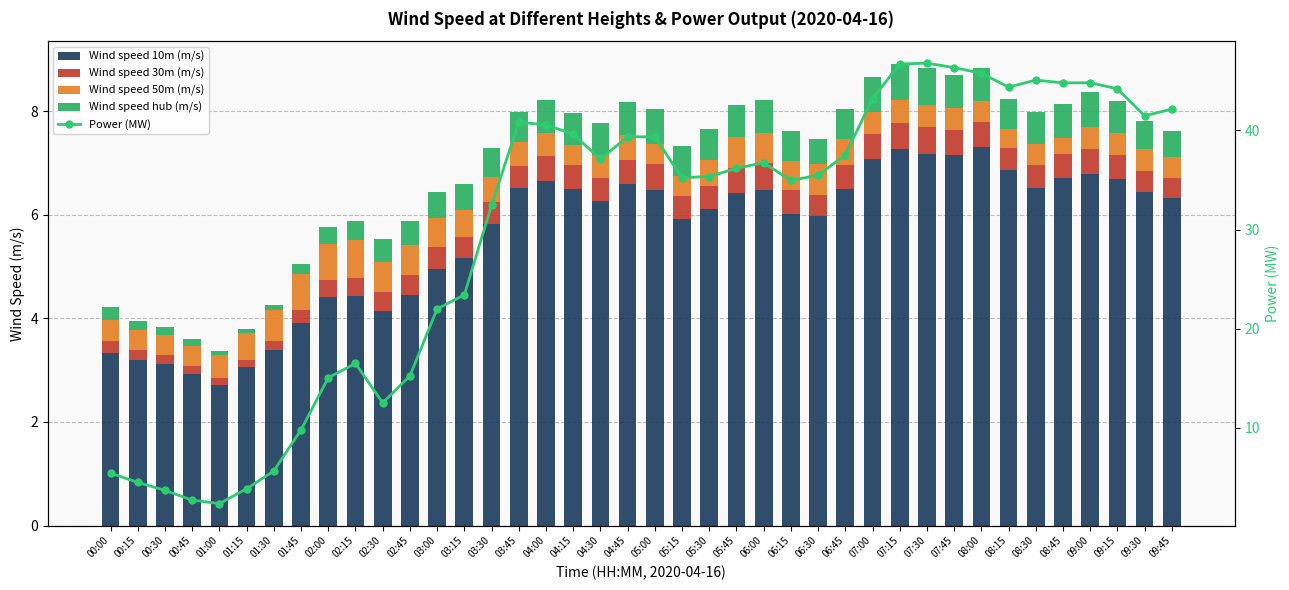

Where does the Wind speed 10m (m/s) series first go above 6?

03:45